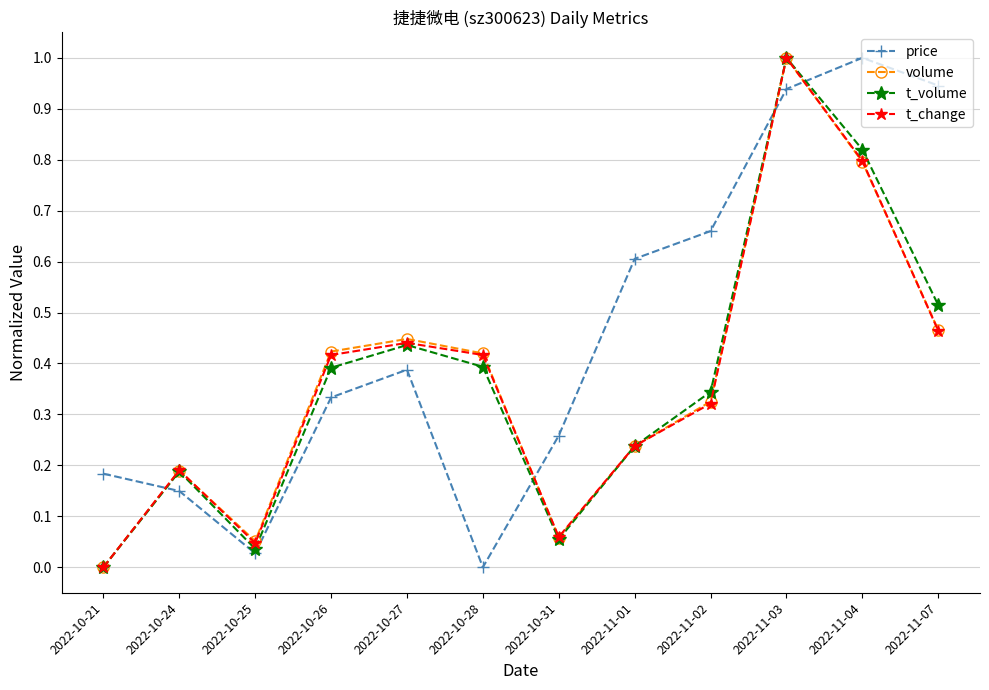

Where is the first local minimum for volume?

2022-10-25